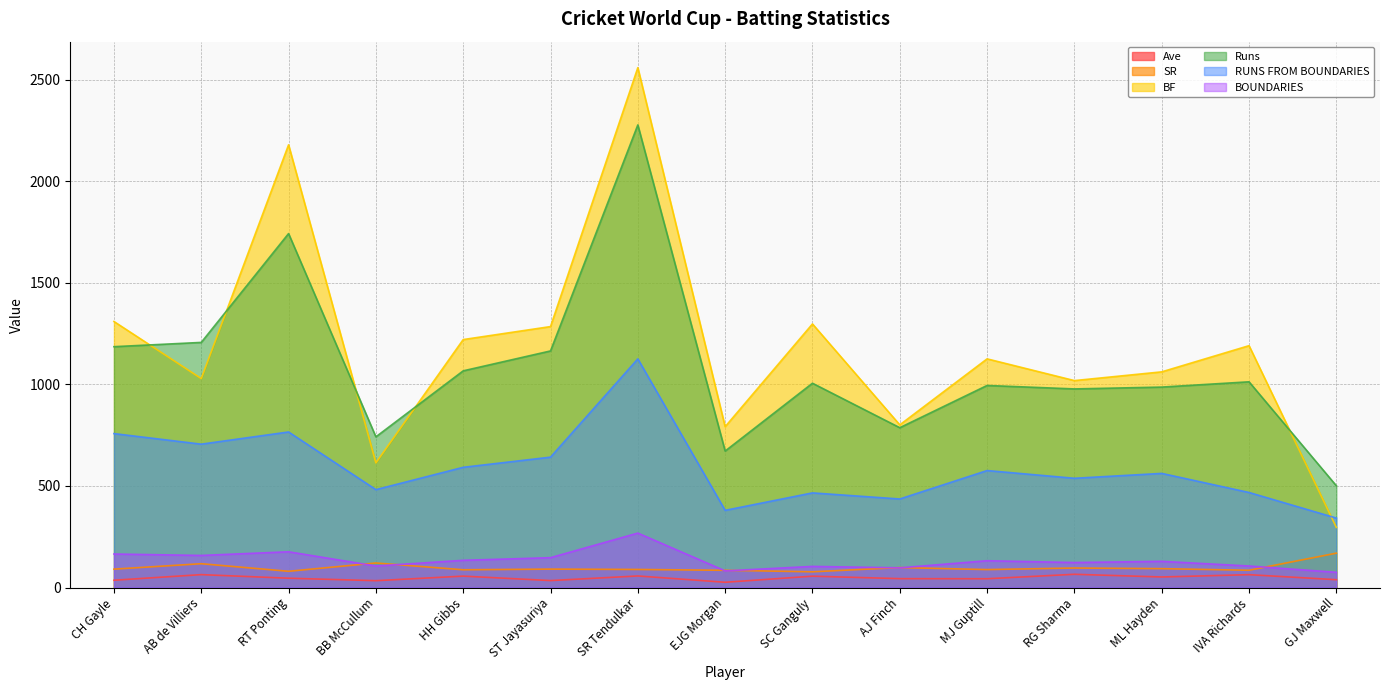

What is the average value of the BF series?

1185.6